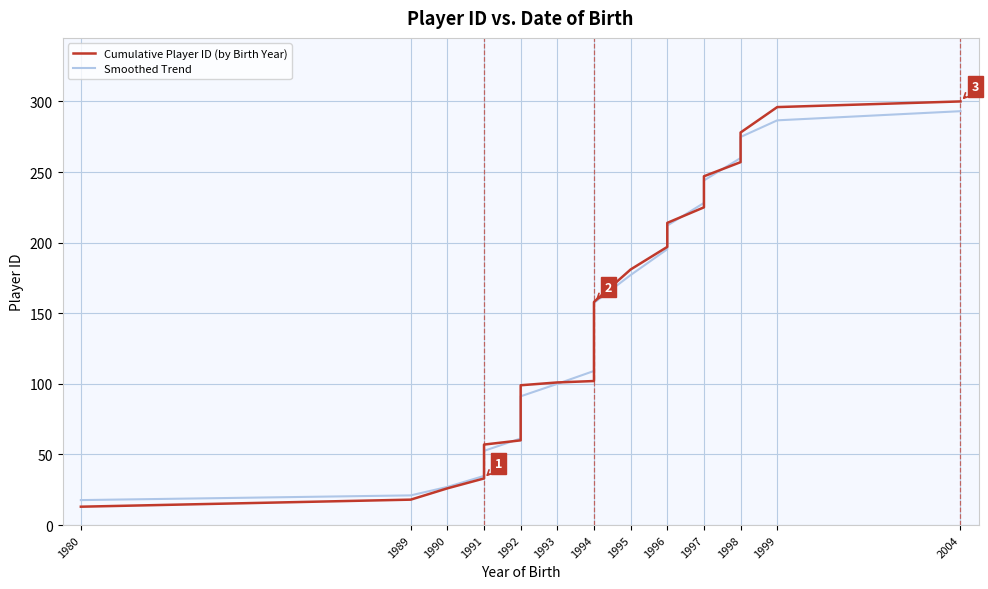

The Cumulative Player ID (by Birth Year) series shows 33.0 at 1991. True or false?

True